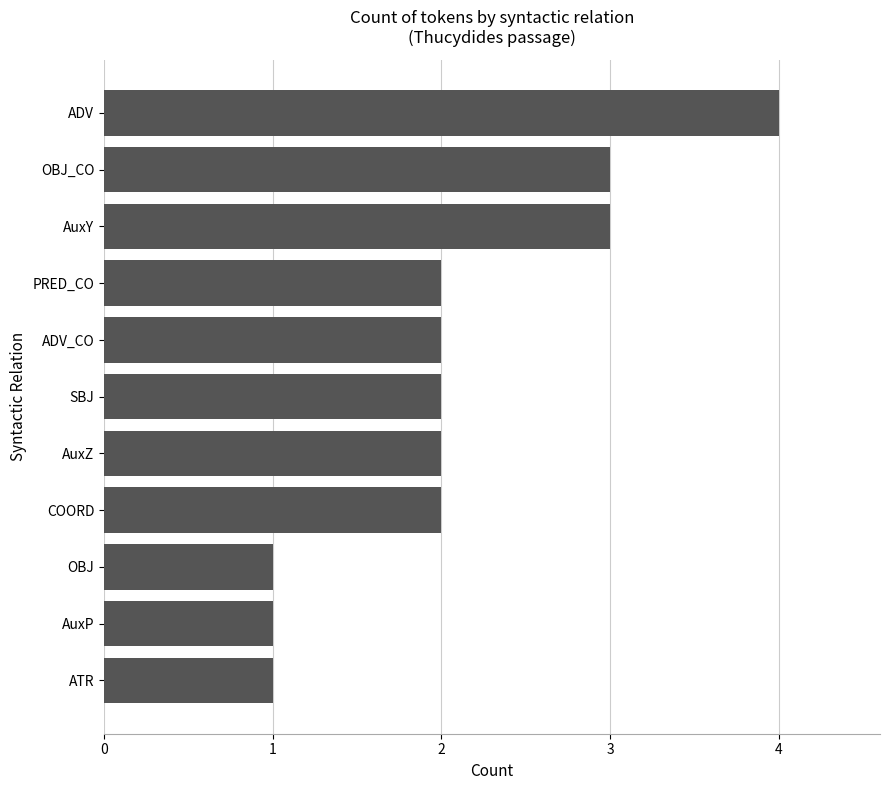

How many distinct data groups are displayed?

1